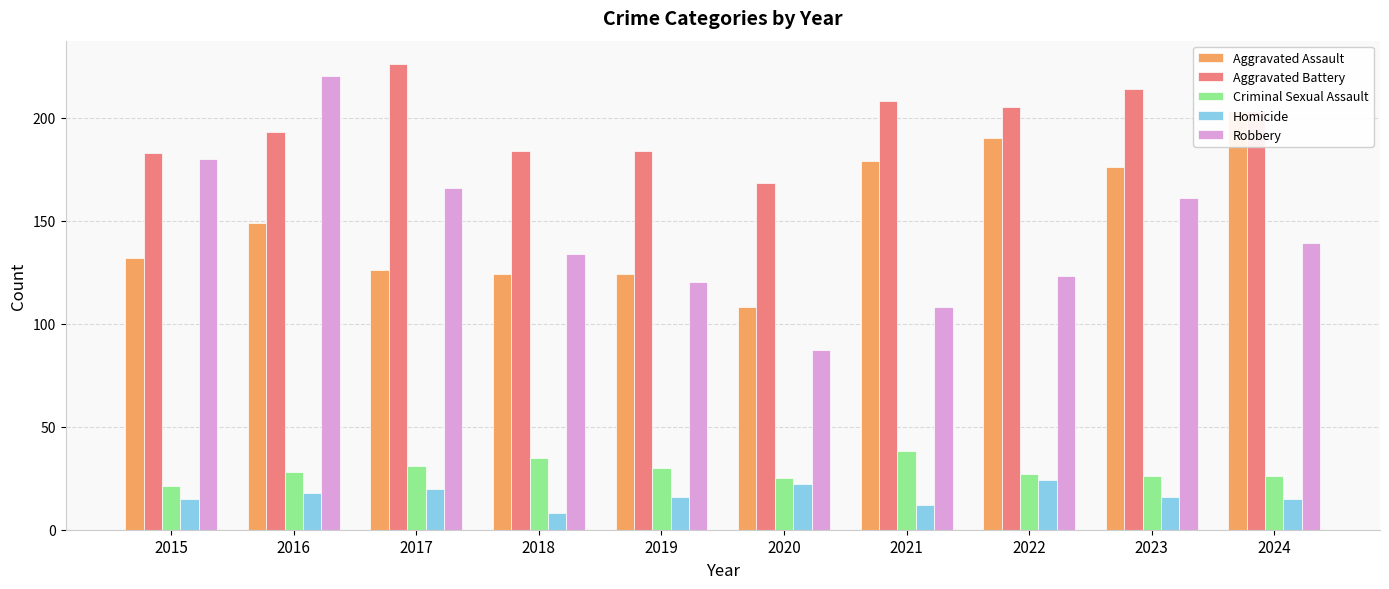

What is the sum of the Criminal Sexual Assault values at 2021 and 2024?

64